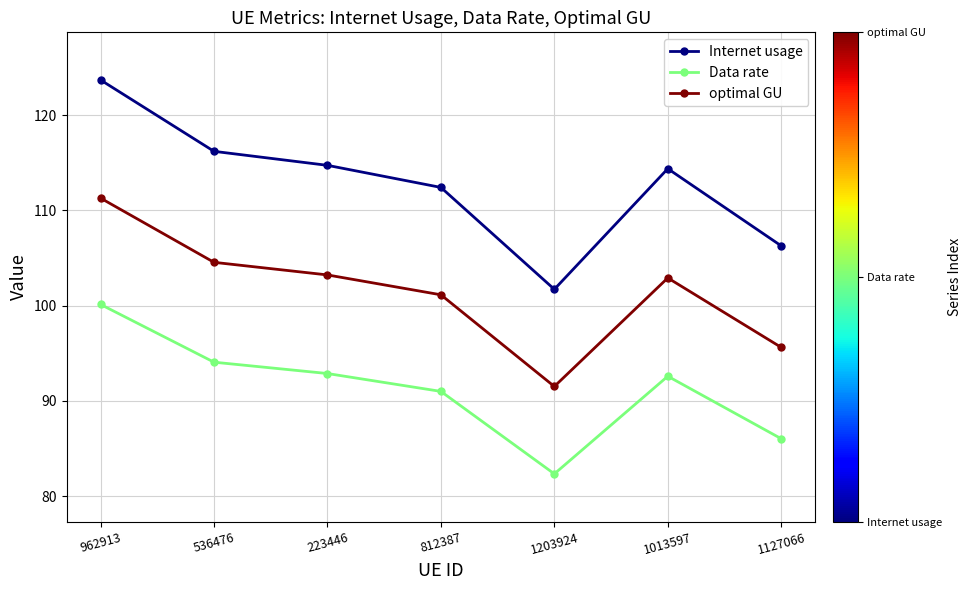

Which series has the largest range (max minus min)?

Internet usage